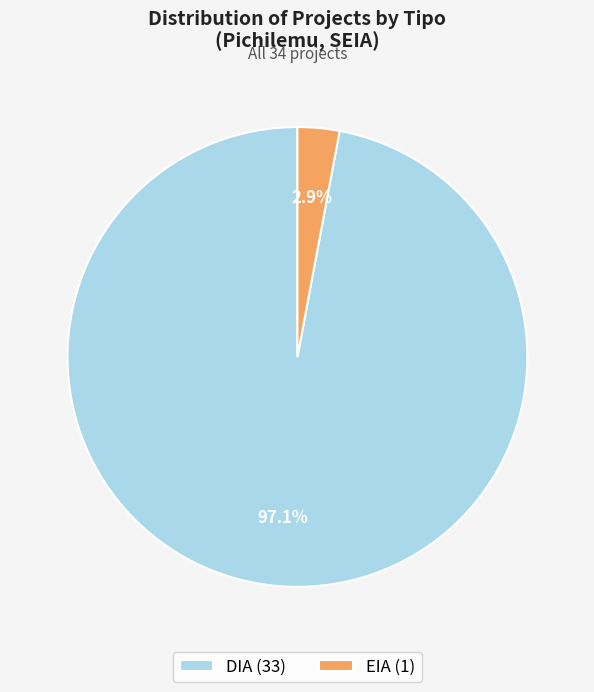

Is the sum of EIA and DIA greater than half?

Yes